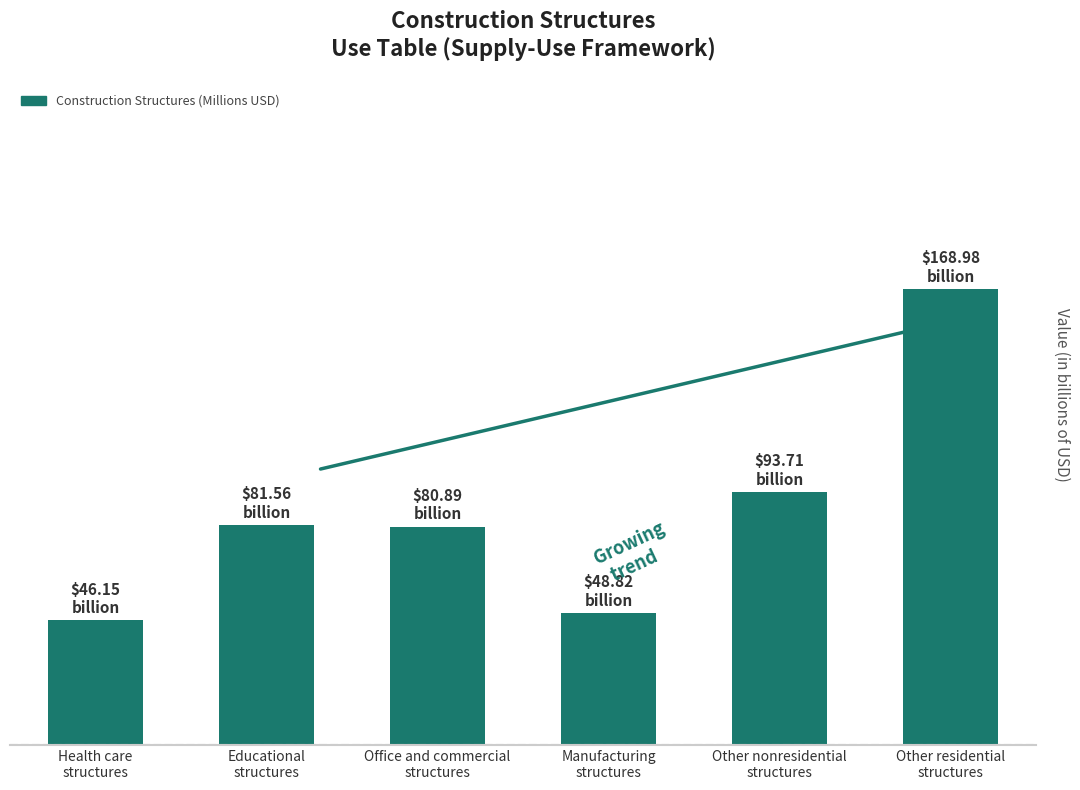

Are the bars horizontal?

No